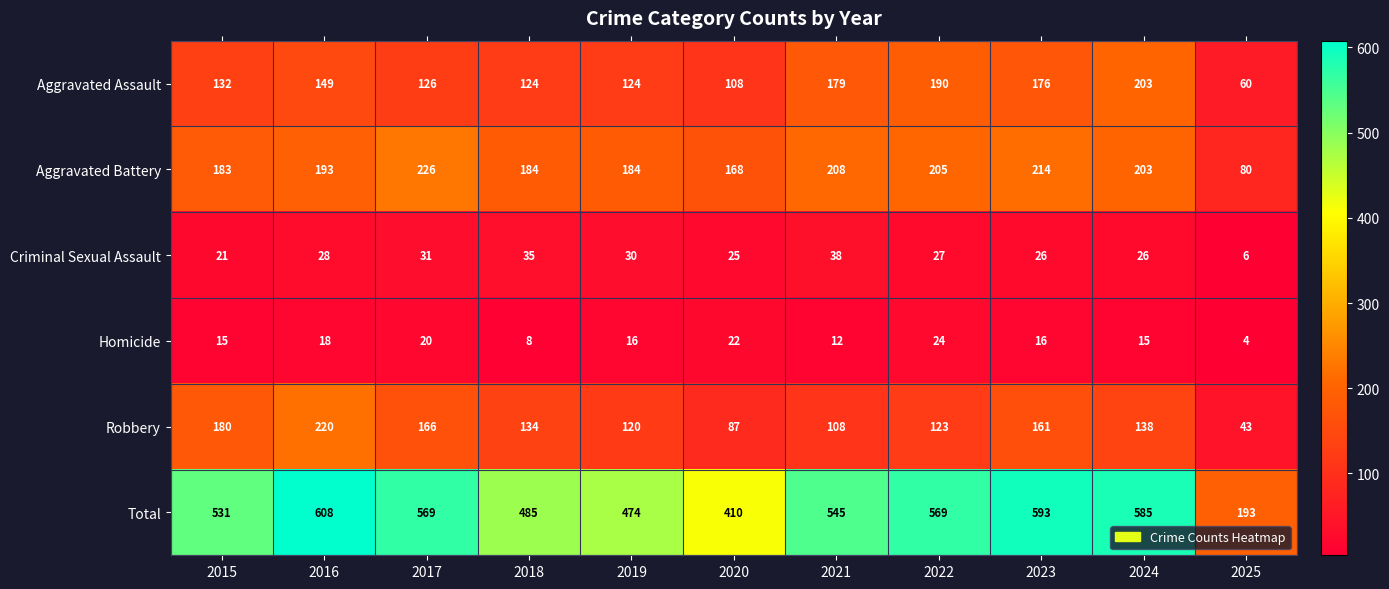

At which label is Criminal Sexual Assault closest to 22?

2015